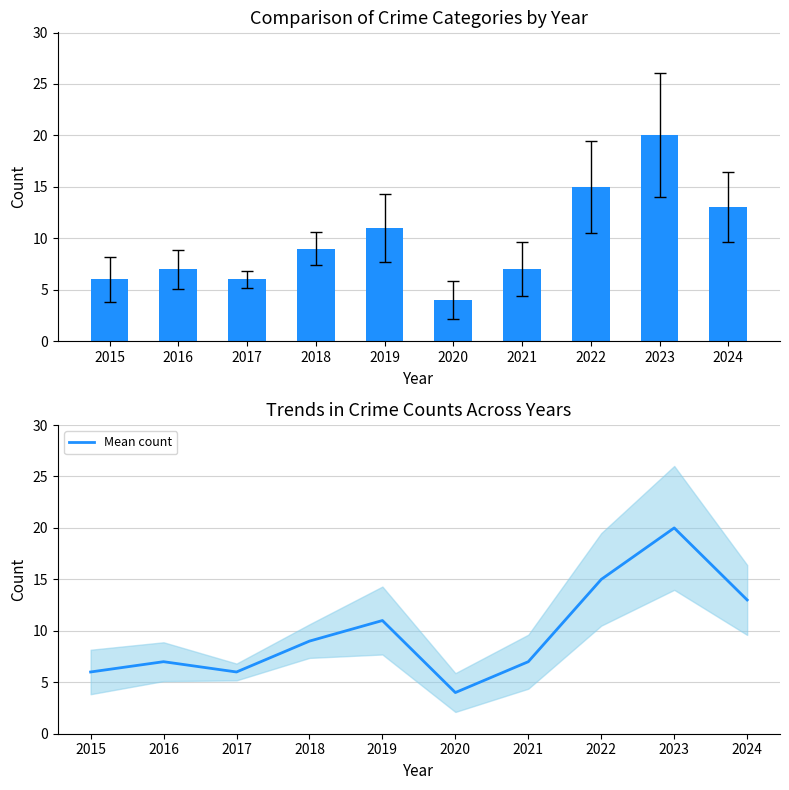

Which series has the widest spread of values?

Total